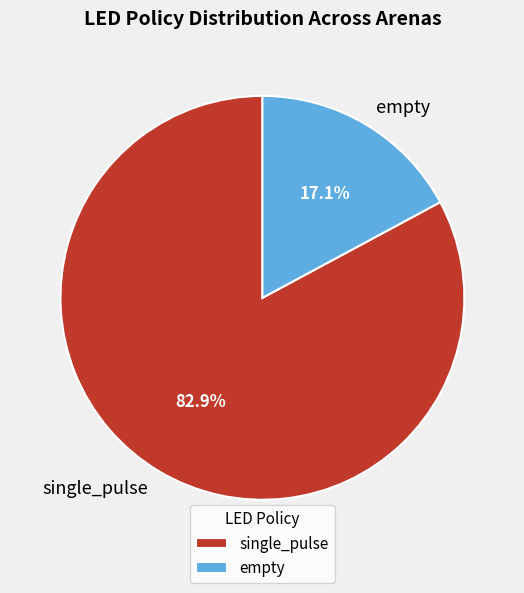

To the nearest percent, what portion does single_pulse represent?

83%